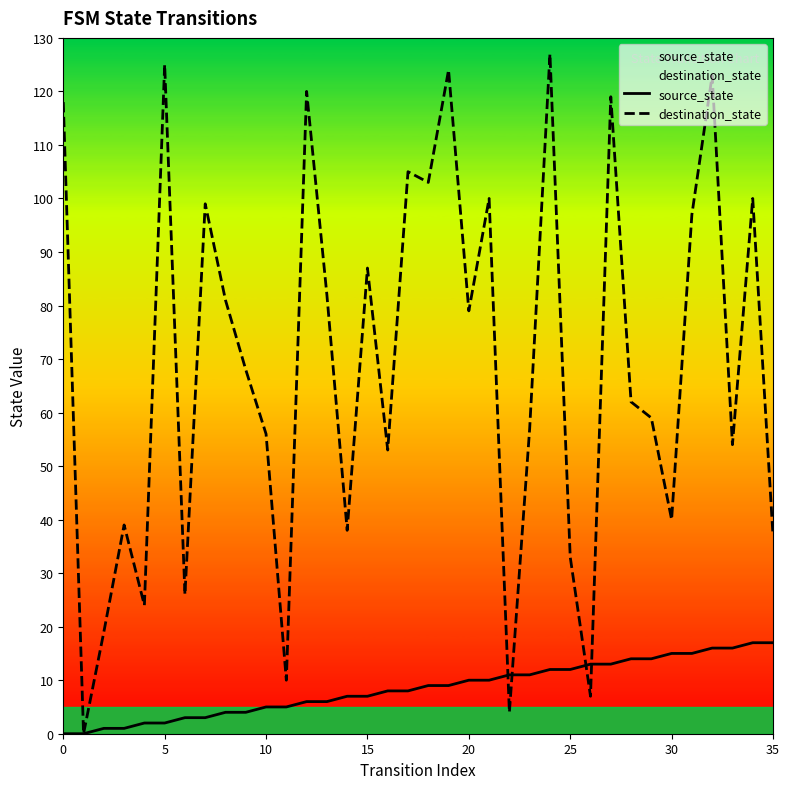

What is the total value across all series at 17?

113